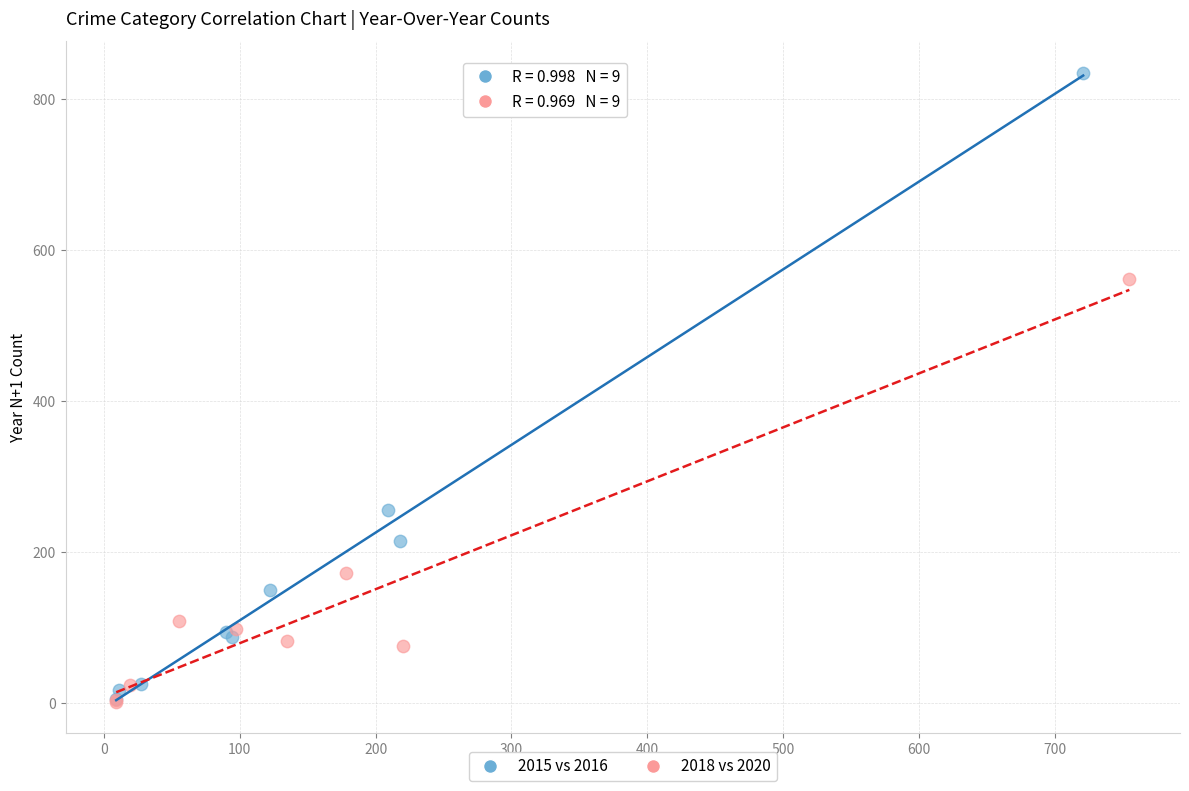

Which series has the widest spread of Y values?

2015 vs 2016